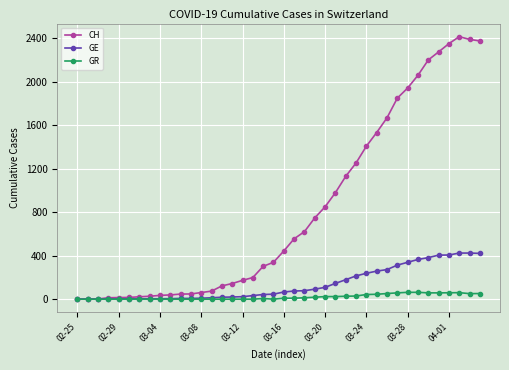

At how many categories does at least one series exceed 2017?

7